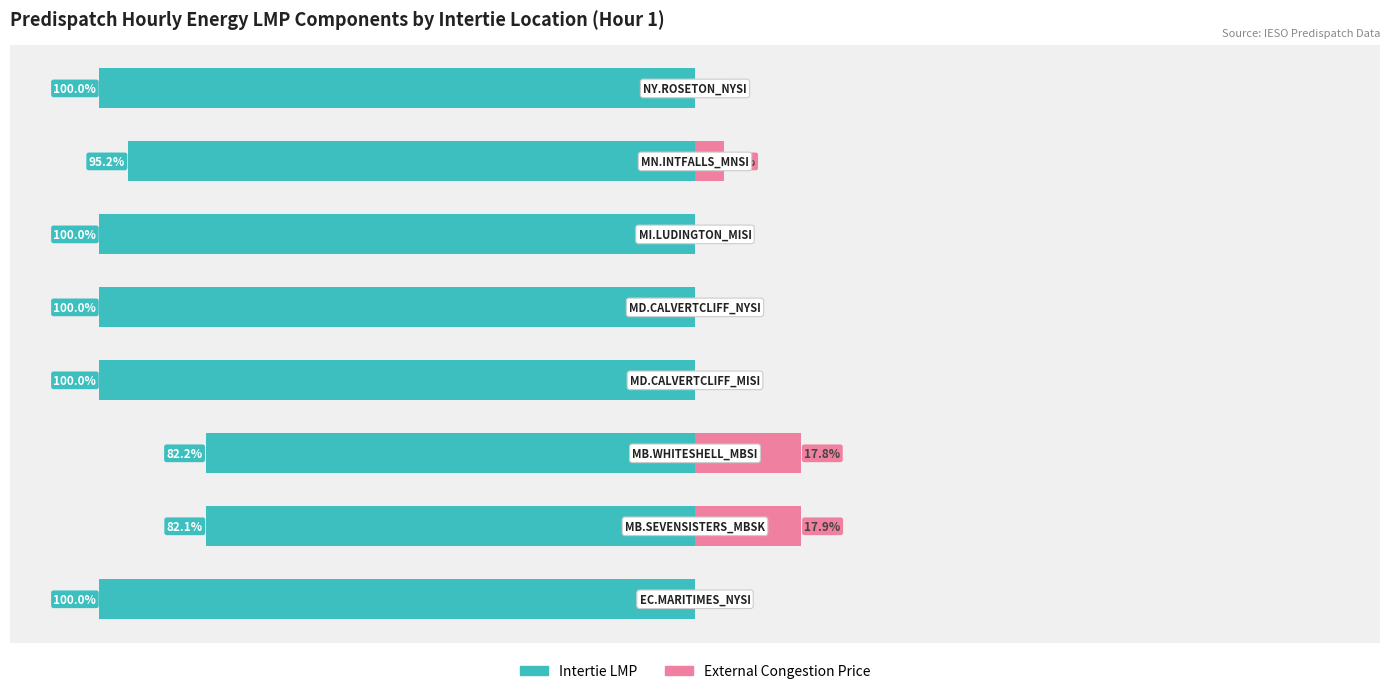

The Intertie LMP series shows -100.0 at 0. True or false?

True